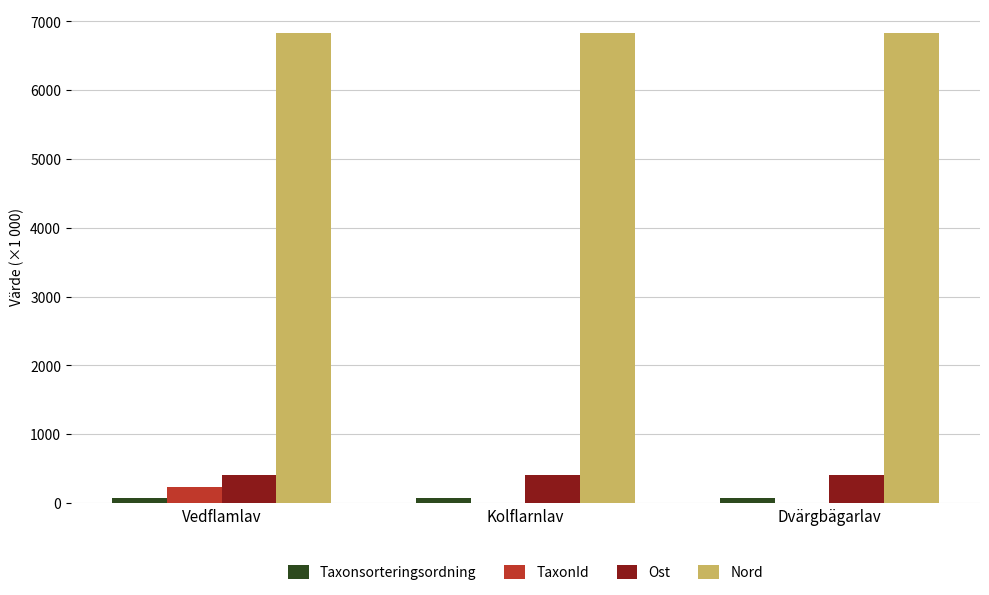

How many groups of bars are there?

3